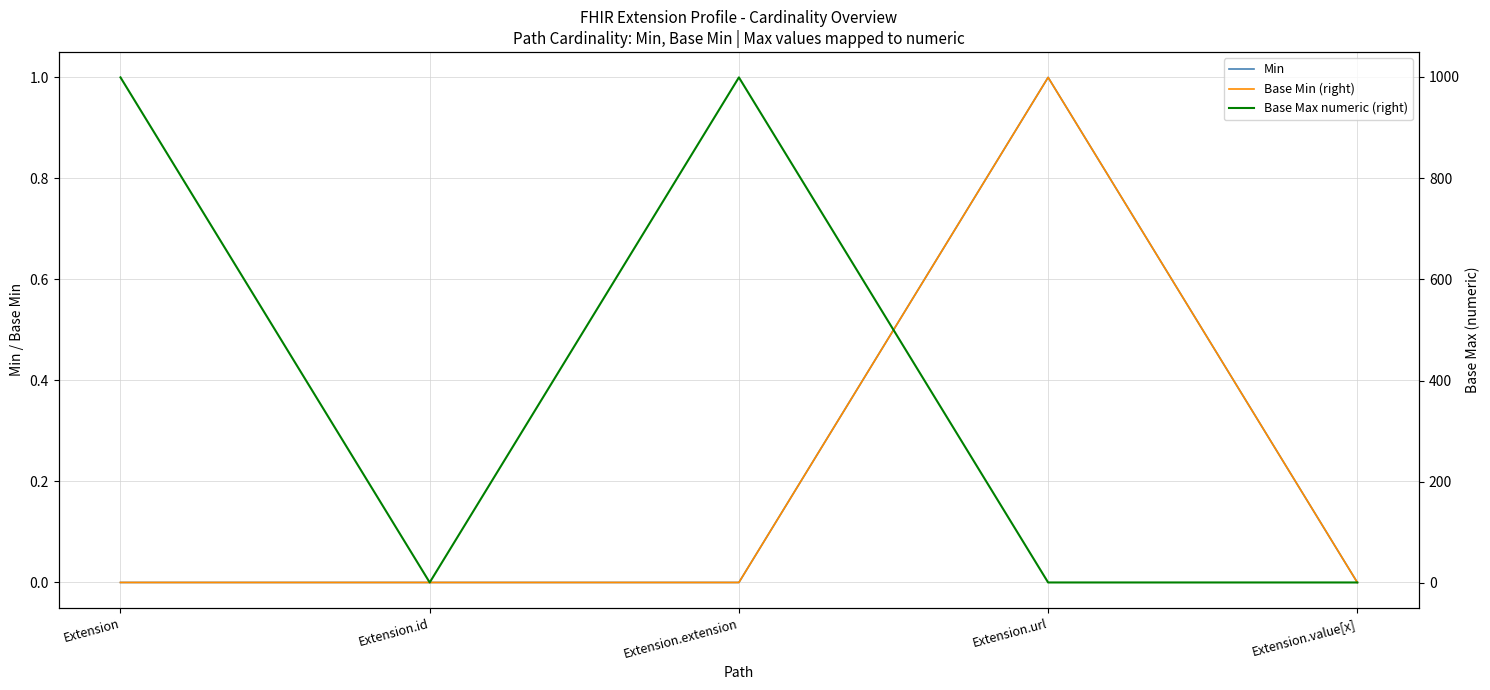

Count the number of data series in this chart.

3